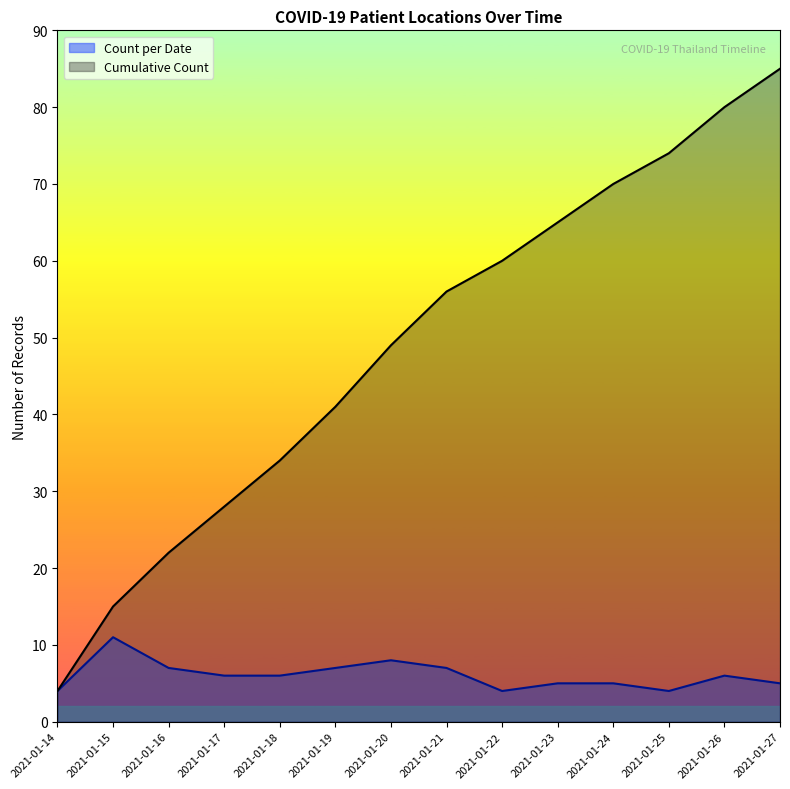

The chart shows a value of 9 at 2021-01-18. True or false?

False